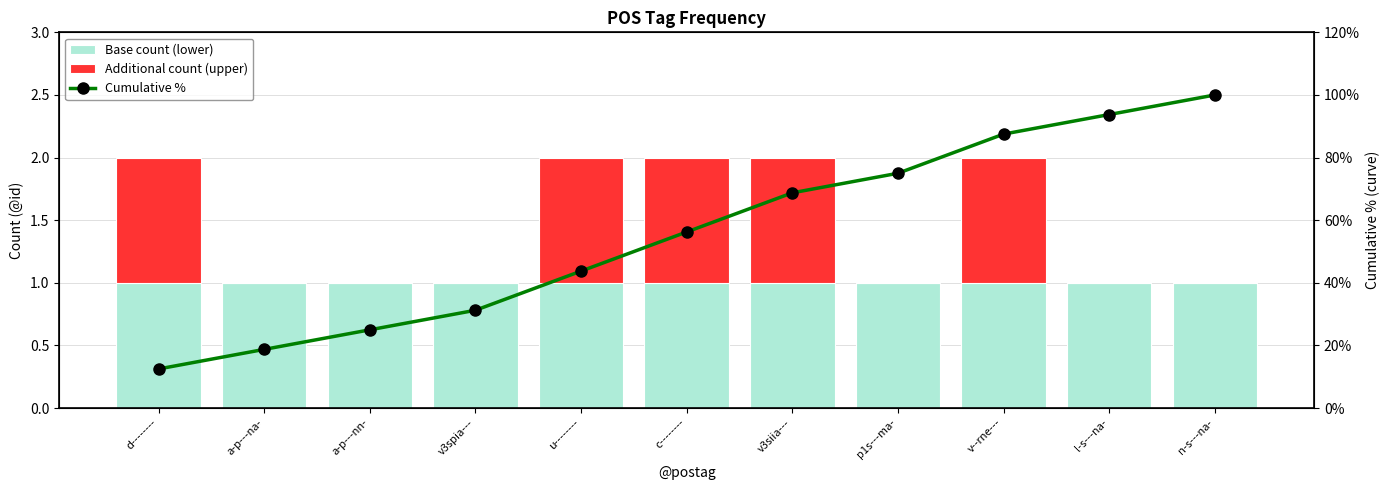

What is the difference between the Additional count (upper) values at v--rne--- and v3spia---?

1.0